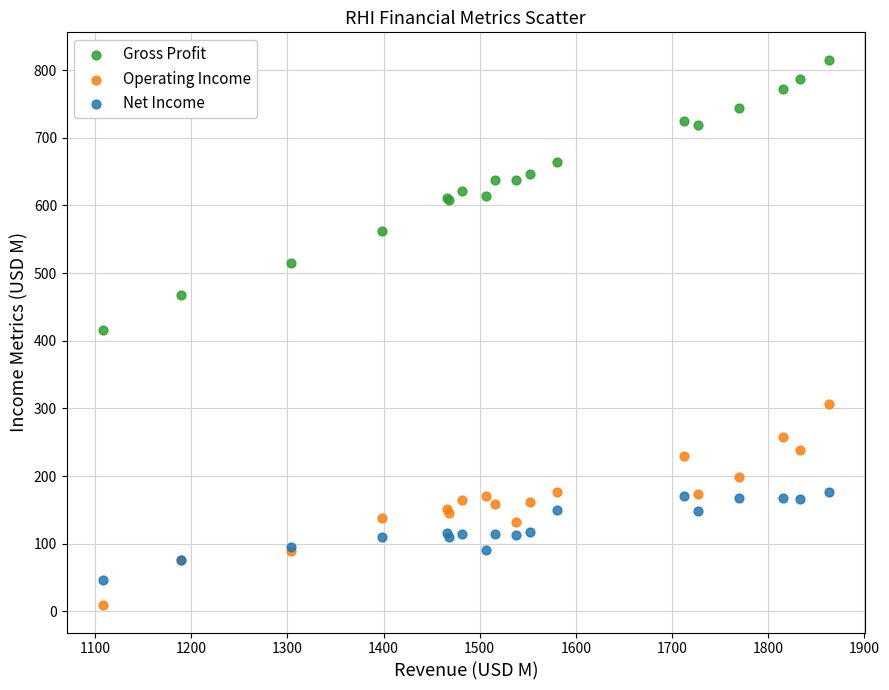

Which series has the largest Y range (max minus min)?

Gross Profit